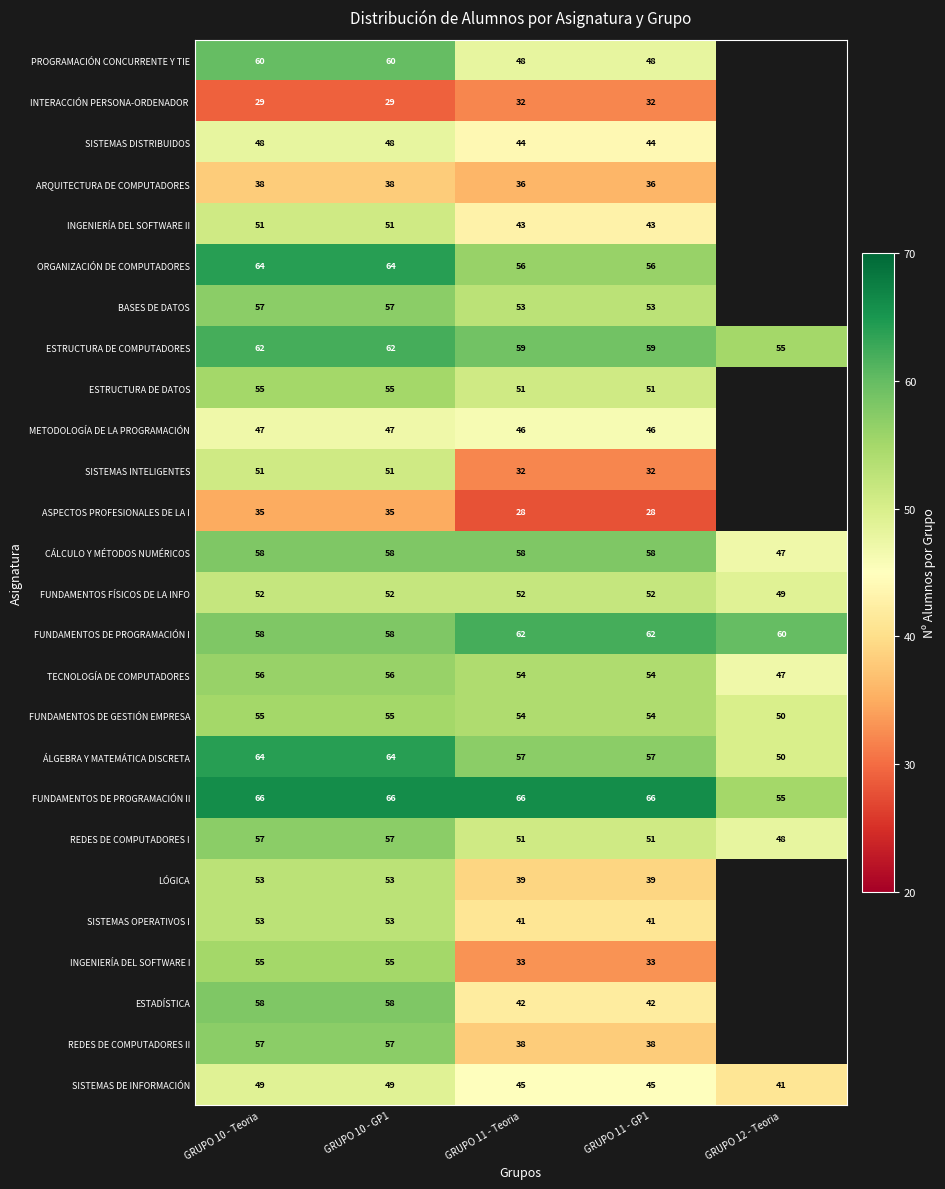

The value of METODOLOGÍA DE LA PROGRAMACIÓN at GRUPO 11 - Teoria is 46. True or false?

True